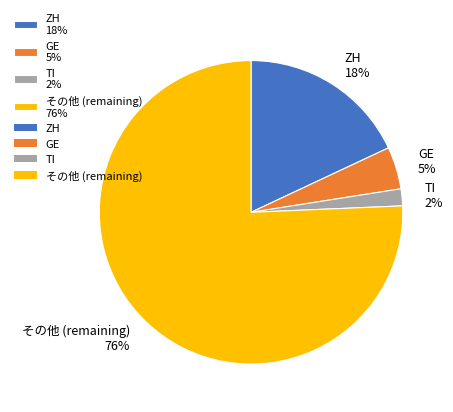

To the nearest percent, what is the average slice percentage?

25%